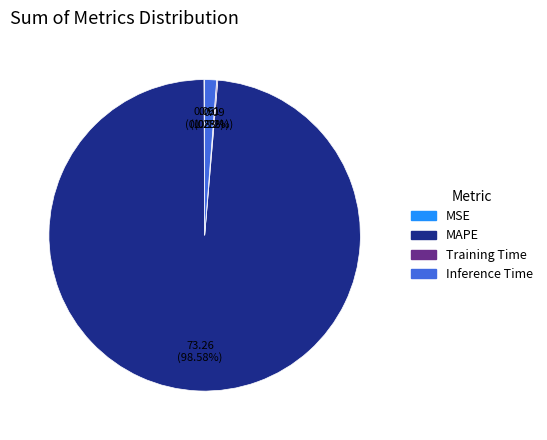

Does any single category account for the majority?

Yes